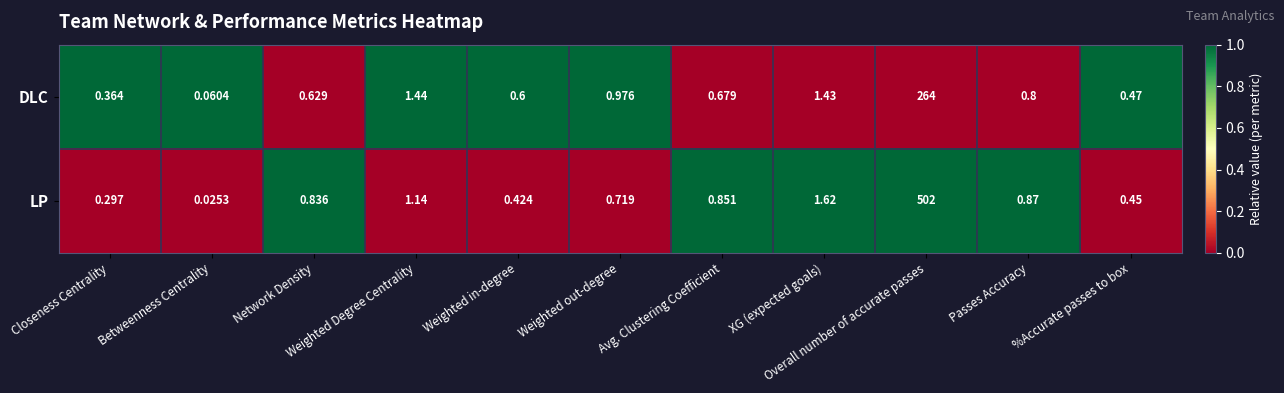

List the series in order of their peak value, lowest first.

DLC, LP